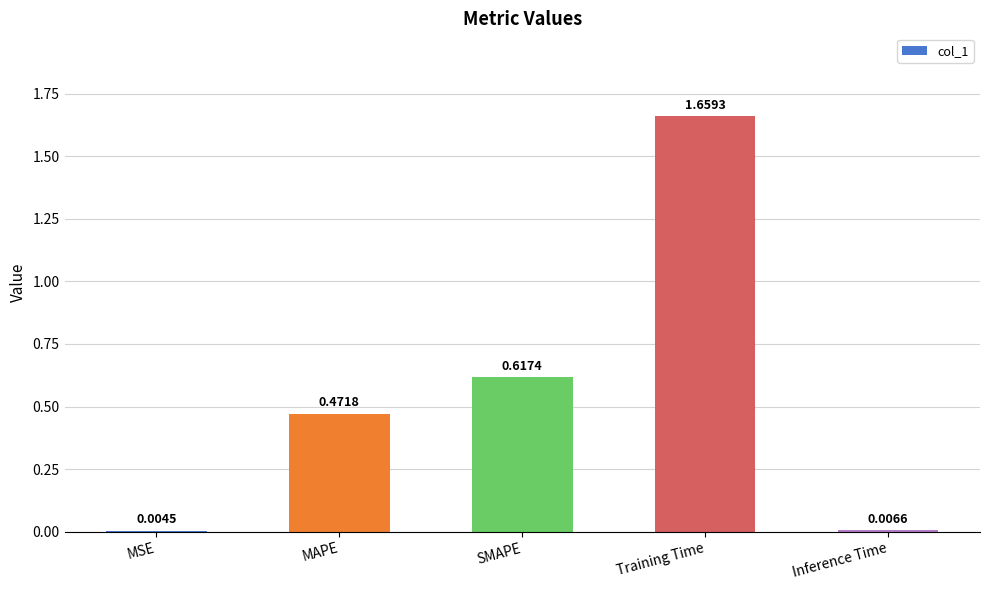

What is the change in value from Training Time to Inference Time?

-1.7